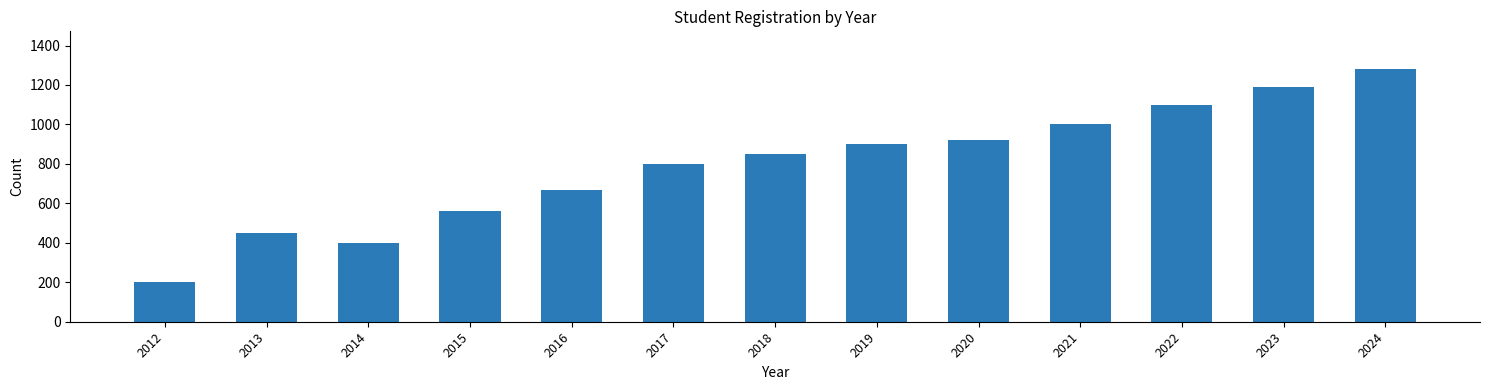

How many values are below 850?

6